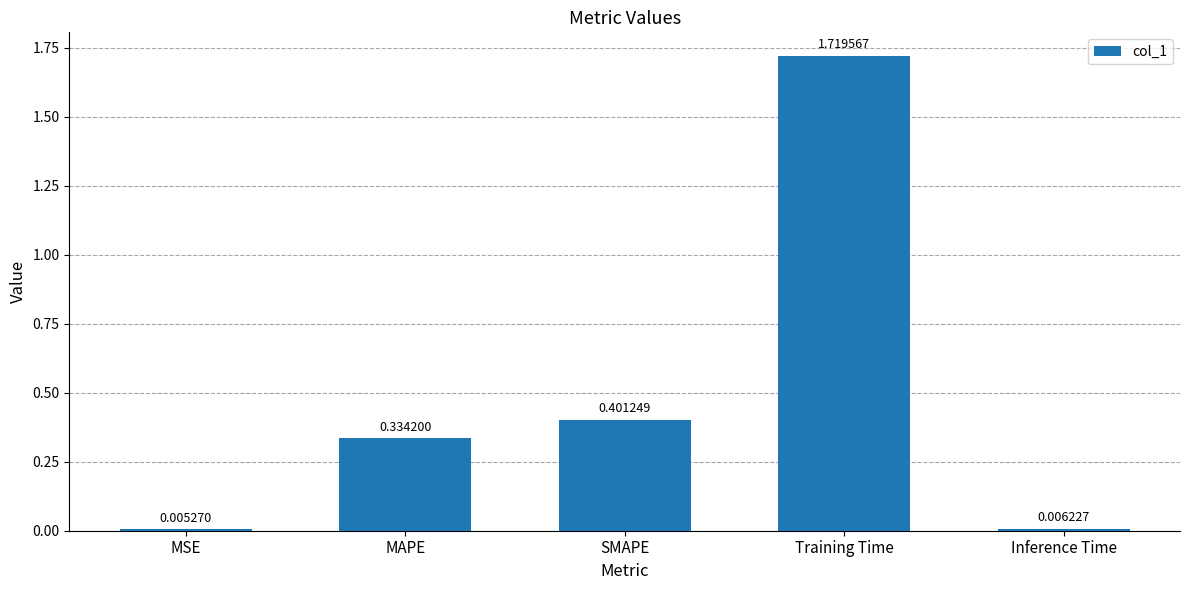

What is the sum of the values at Inference Time and SMAPE?

0.4